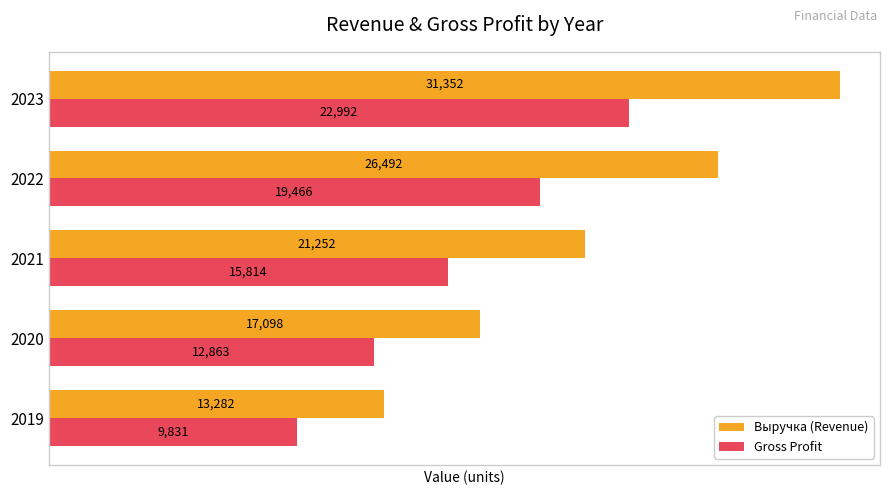

What is the highest value of the Выручка (Revenue) series?

31352